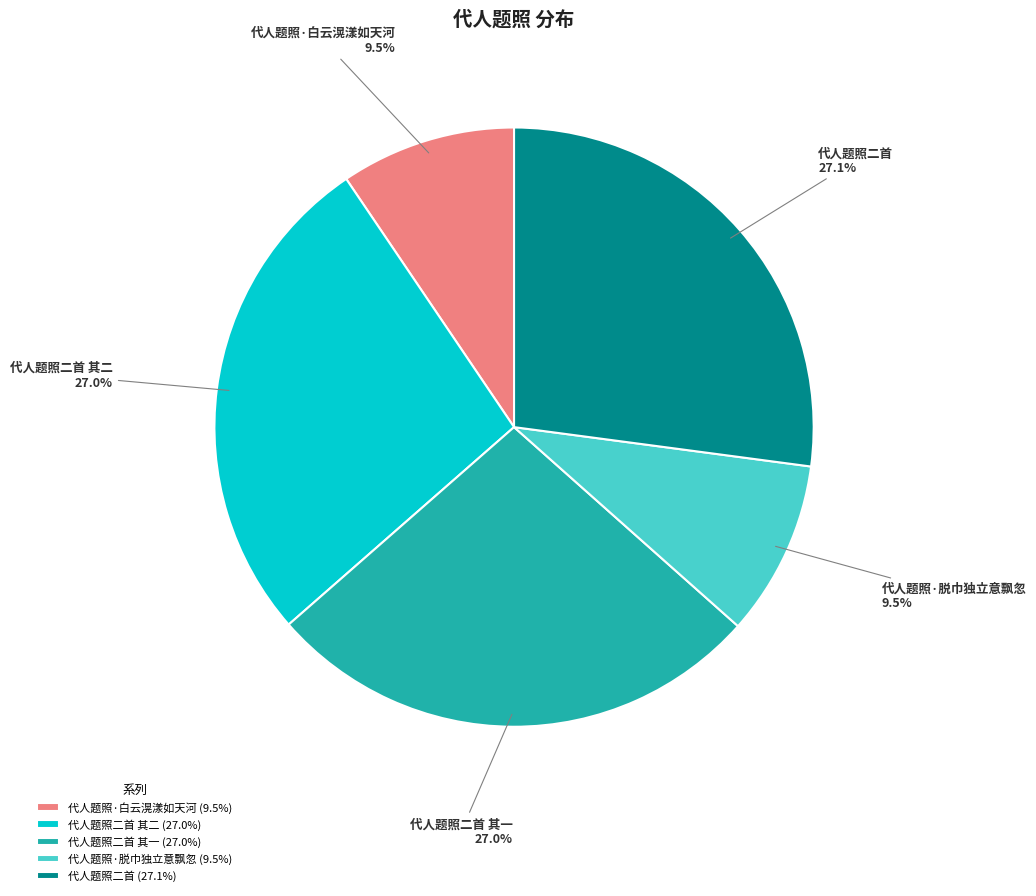

How many slices are in this pie chart?

5